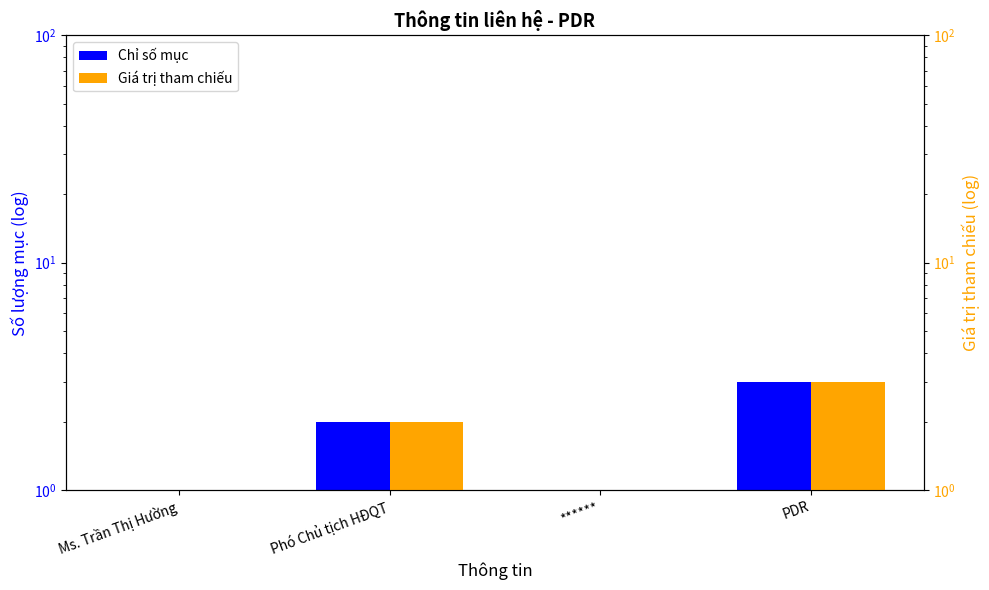

What is the sum of the Giá trị tham chiếu values at Ms. Trần Thị Hường and Phó Chủ tịch HĐQT?

3